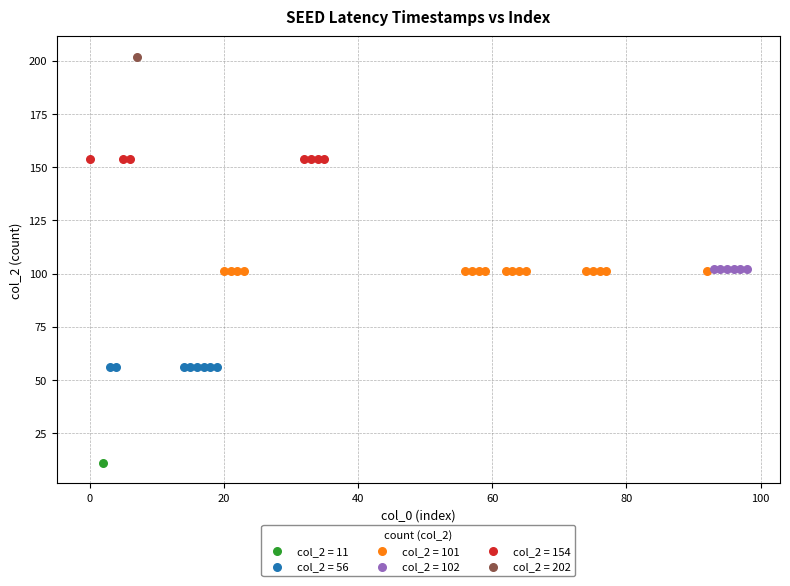

What are all the series names shown in the legend?

col_2 = 11, col_2 = 56, col_2 = 101, col_2 = 102, col_2 = 154, col_2 = 202